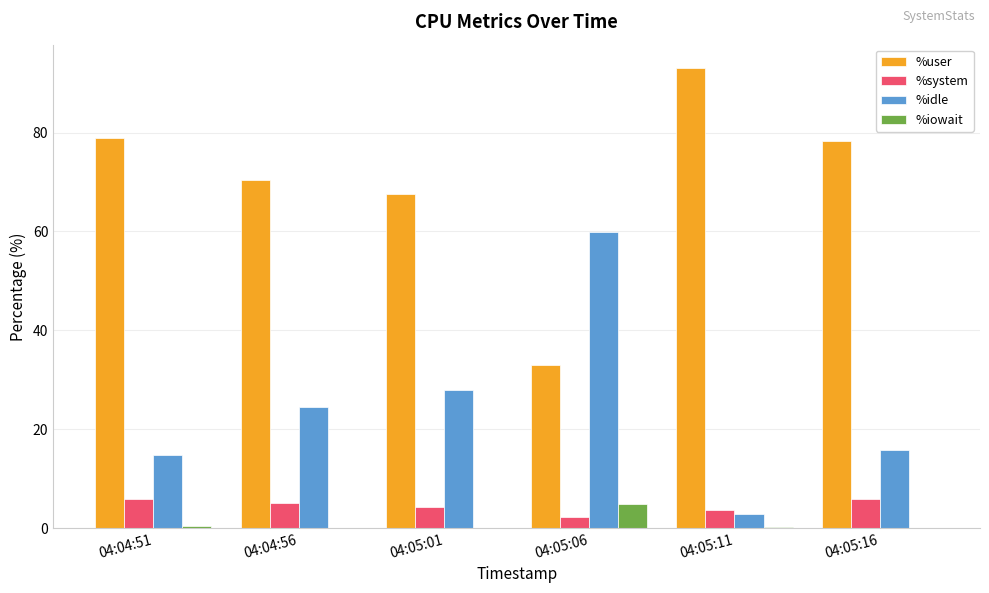

What is the spread (max minus min) of values at 04:04:56?

70.3